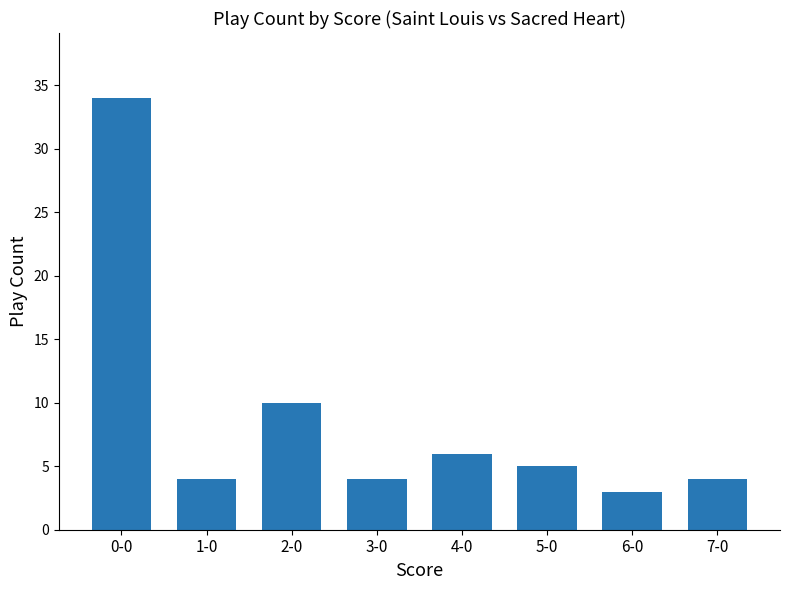

What is the smallest value displayed?

3